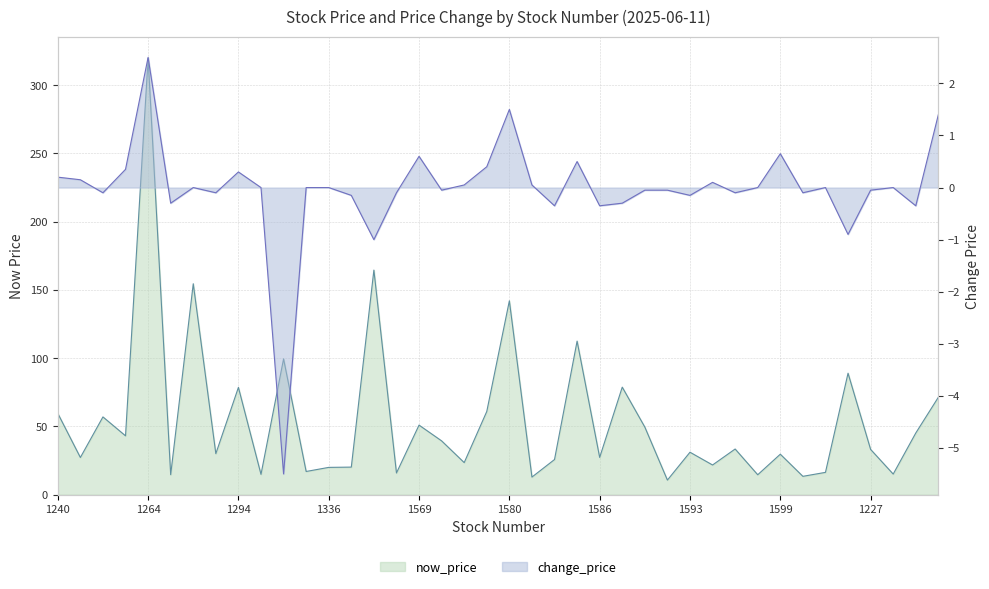

The value of change_price at 1210 is 0.4. True or false?

True